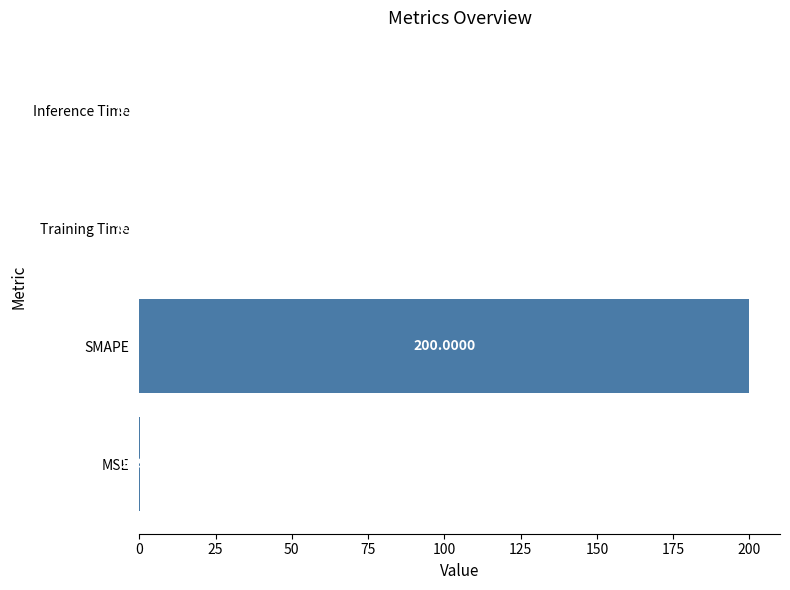

What is the sum of the values at MSE and SMAPE?

200.2